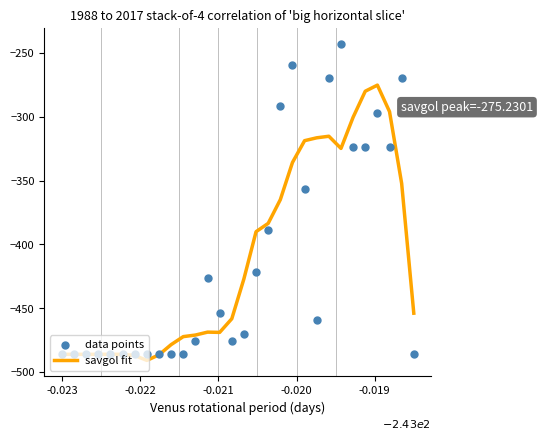

Which series has the largest total across all categories?

savgol fit